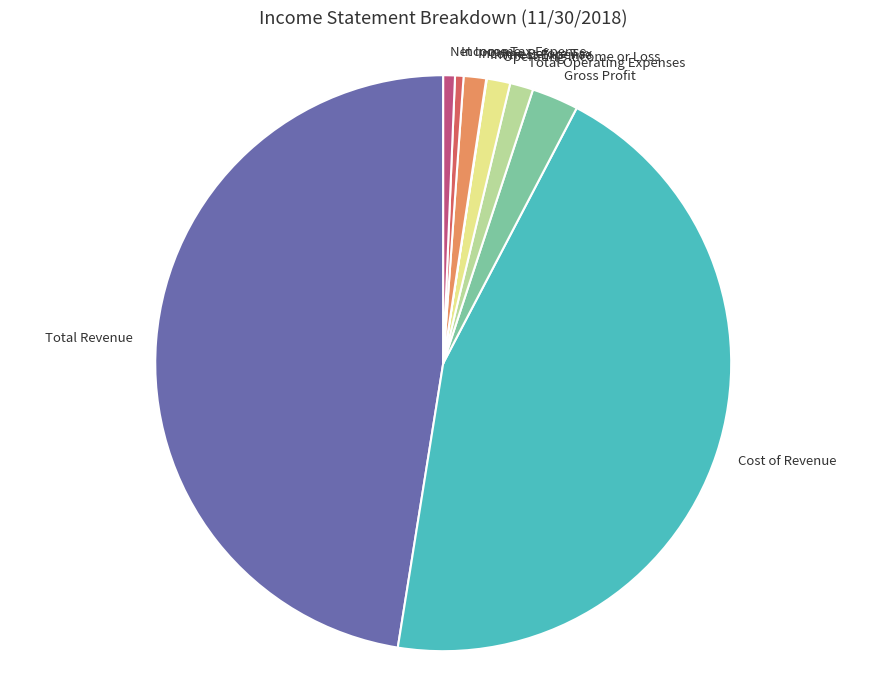

Between Cost of Revenue and Income Tax Expense, which is larger?

Cost of Revenue